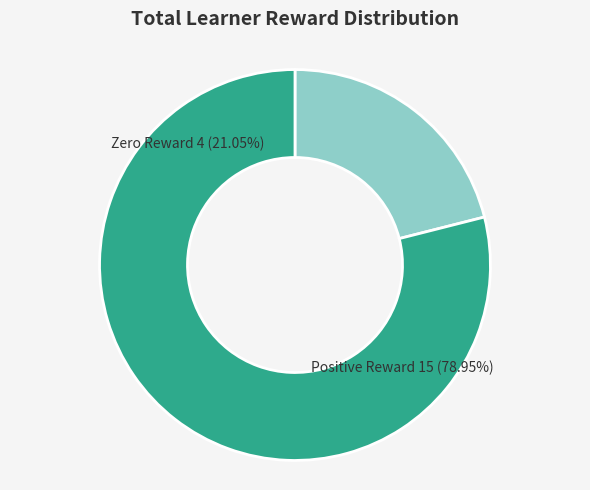

Is Row 0 the majority of the pie?

No